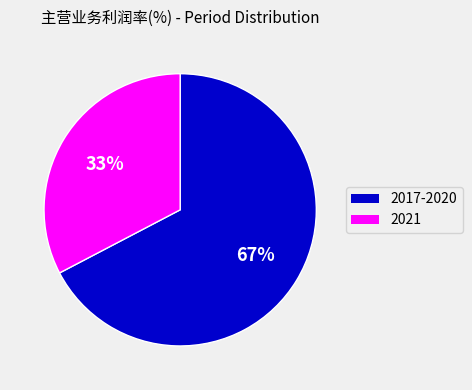

Is there any slice that represents more than half of the pie?

Yes